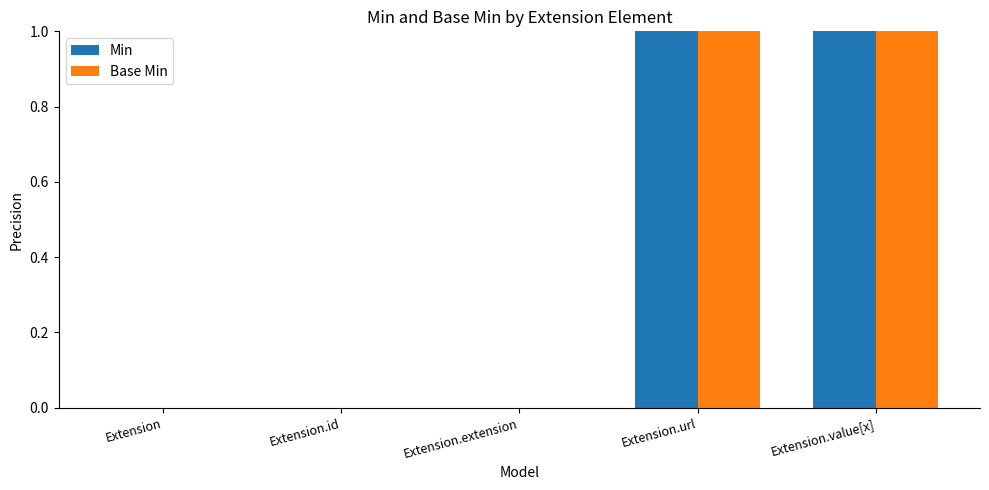

True or false: Base Min has a value of 1 at Extension.url.

True